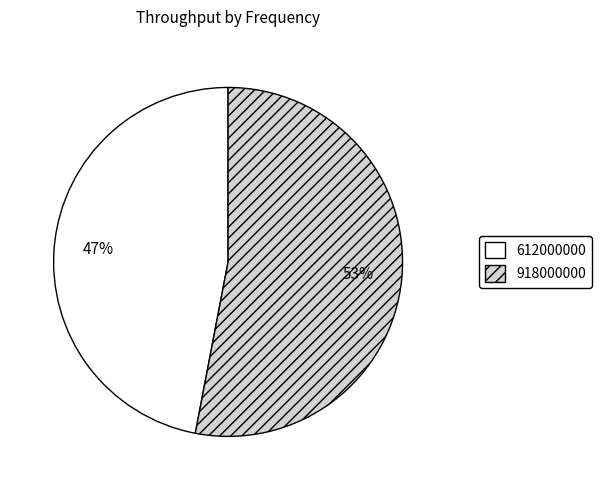

To the nearest percent, what is the combined percentage of 612000000 and 918000000?

100%